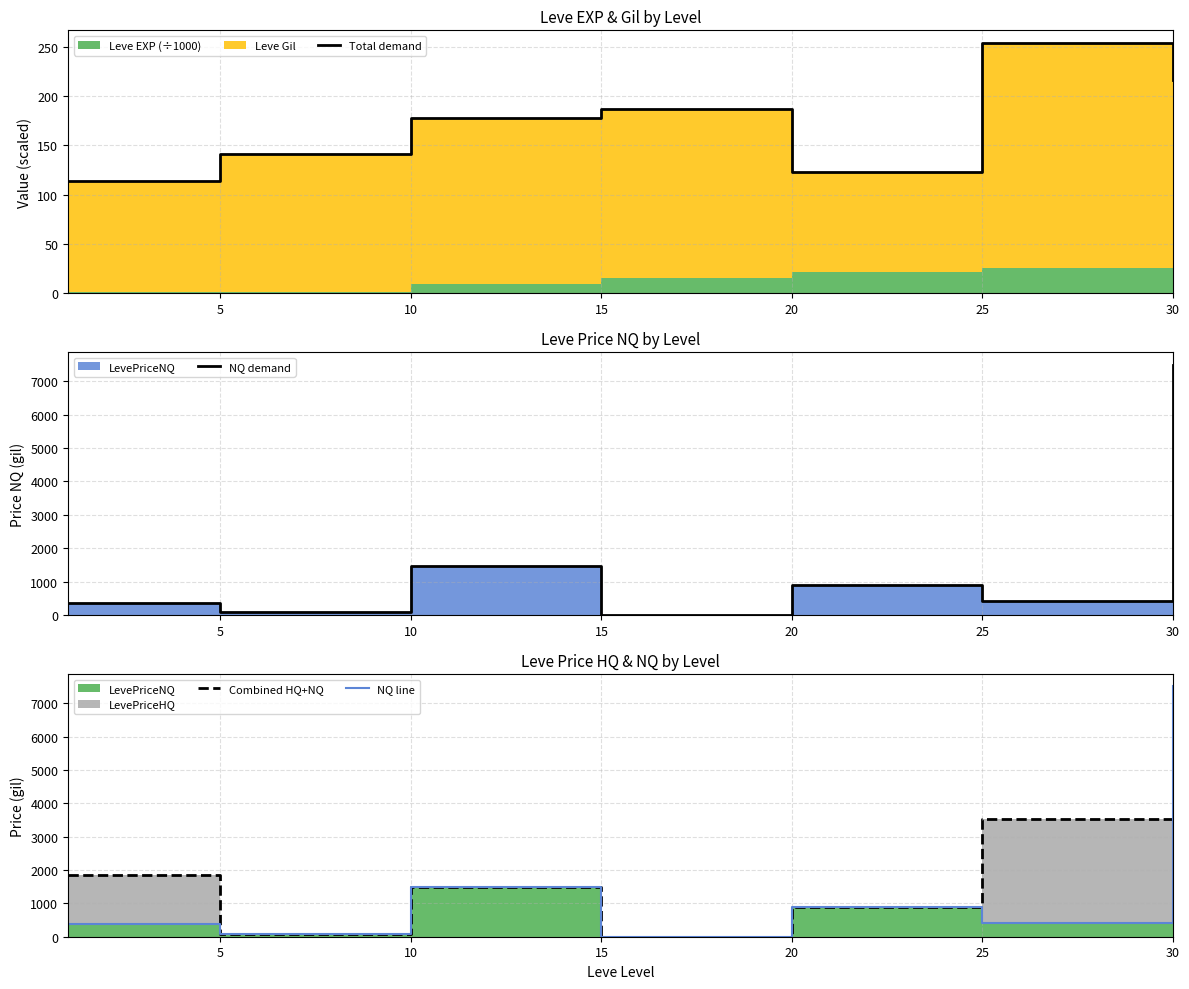

At which label does Combined HQ+NQ reach its peak?

30